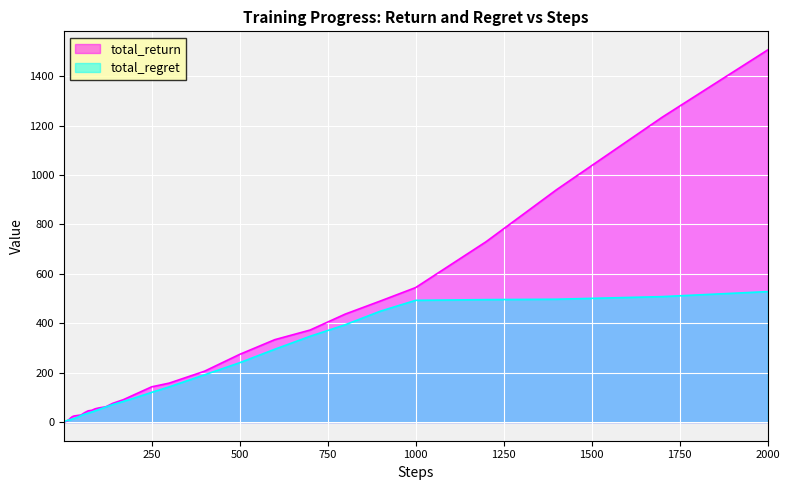

Which series has the largest total across all categories?

total_return